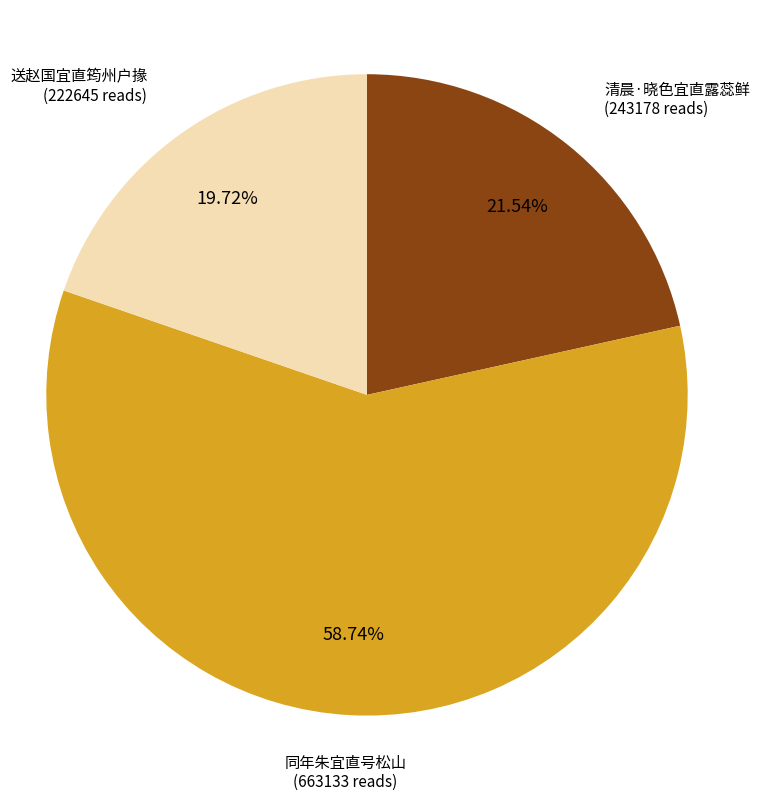

To the nearest percent, what portion does 清晨·晓色宜直露蕊鲜 represent?

22%